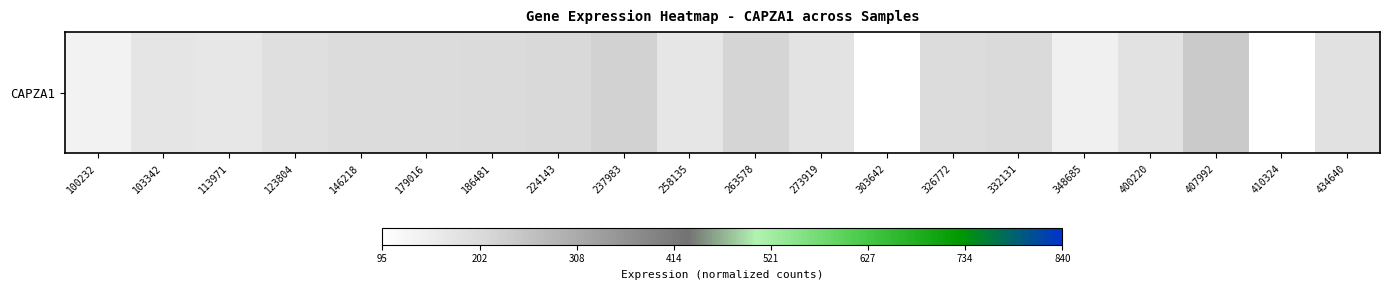

At which label is the value closest to 166?

113971